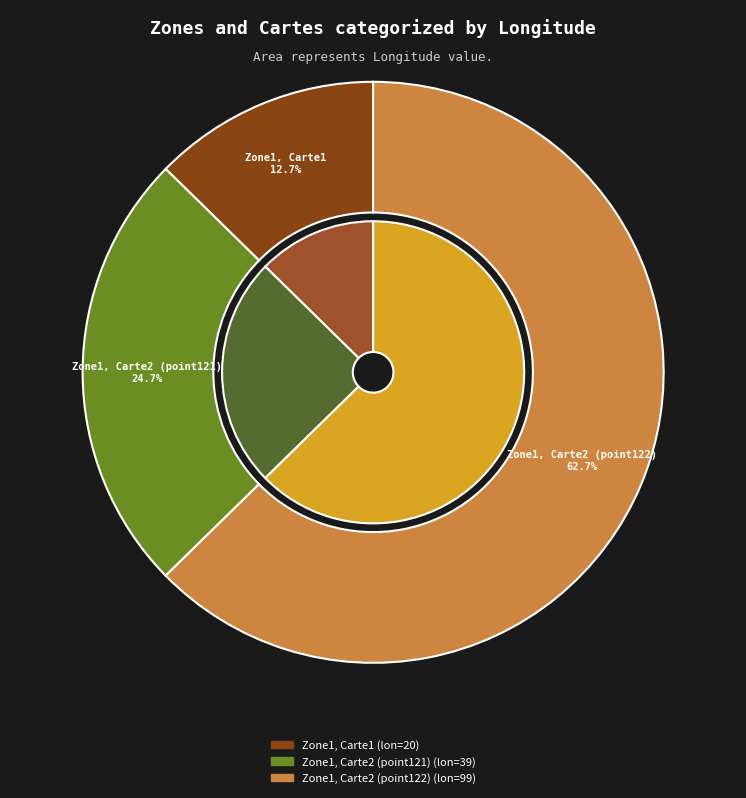

Which slice is the smallest?

Zone1, Carte1